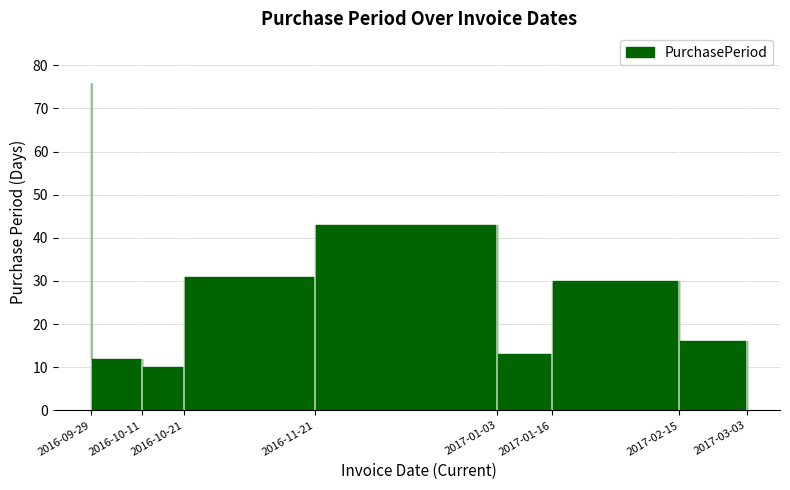

Reading left to right, list all the values displayed in this chart.

76	12	10	31	43	13	30	16